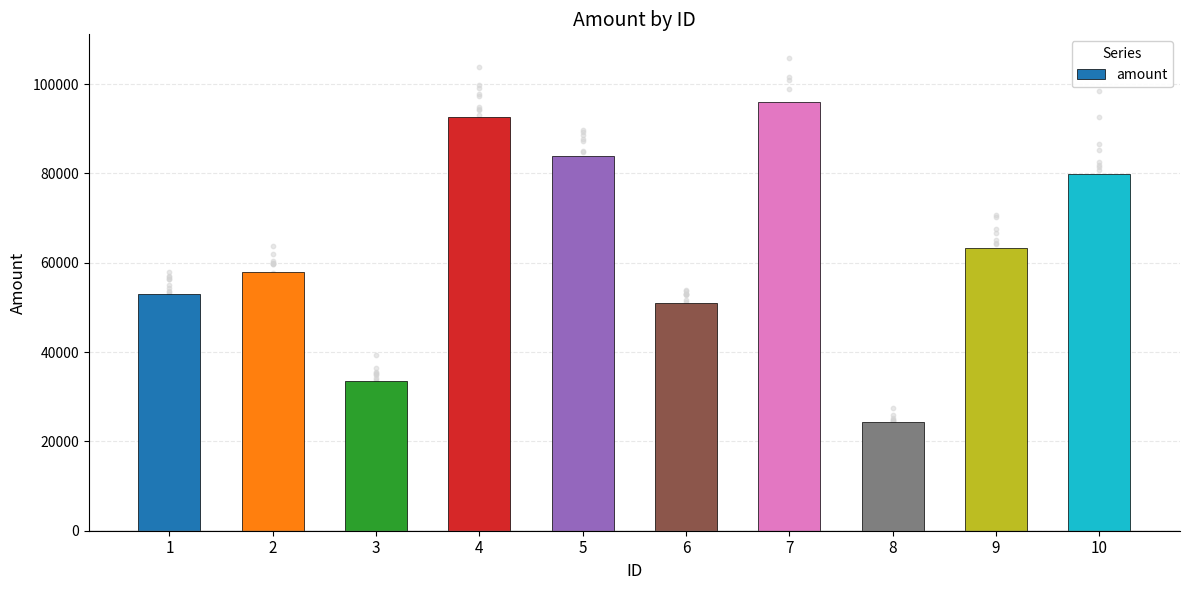

What is the ratio of the value at 10 to the value at 4?

0.9